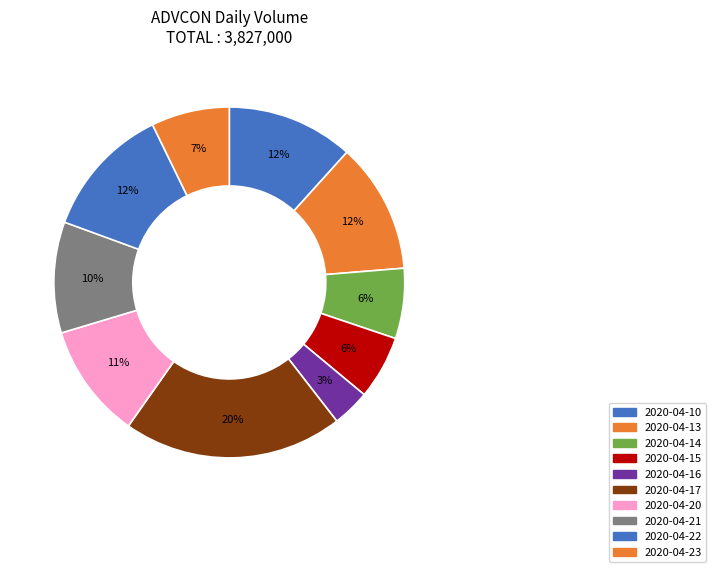

How much of the chart is everything except 2020-04-13?

88.0%